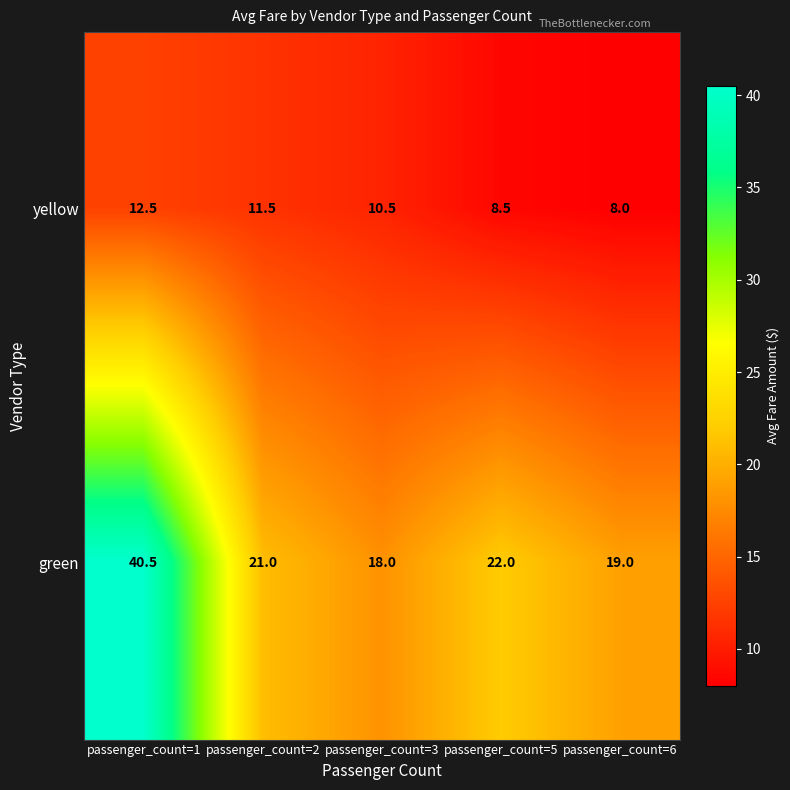

The value of green at passenger_count=2 is 21.0. True or false?

True